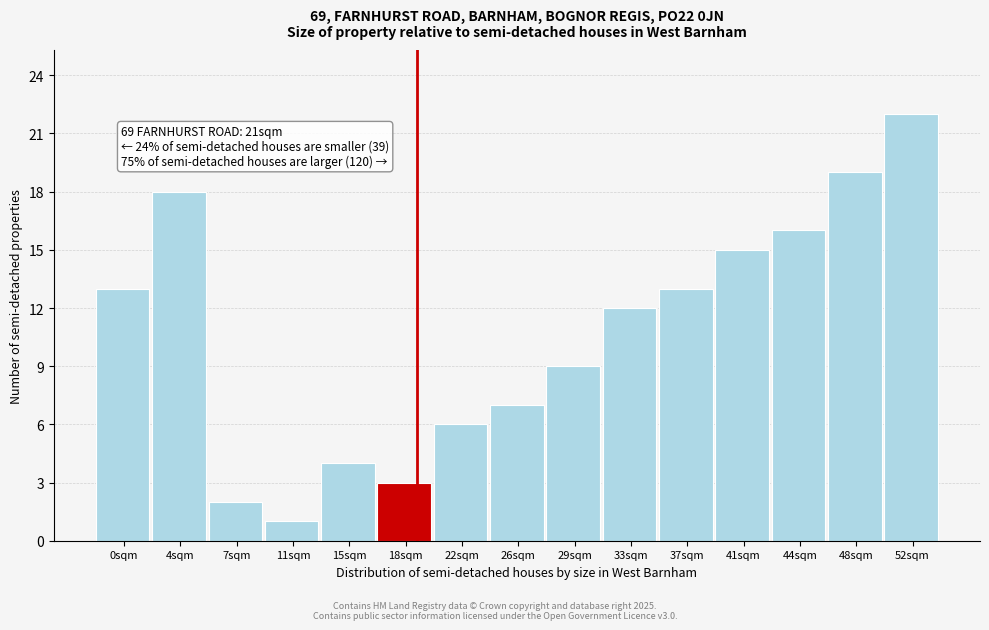

Reading left to right, what are all the values shown in this chart?

0sqm=13	4sqm=18	7sqm=2	11sqm=1	15sqm=4	18sqm=3	22sqm=6	26sqm=7	29sqm=9	33sqm=12	37sqm=13	41sqm=15	44sqm=16	48sqm=19	52sqm=22